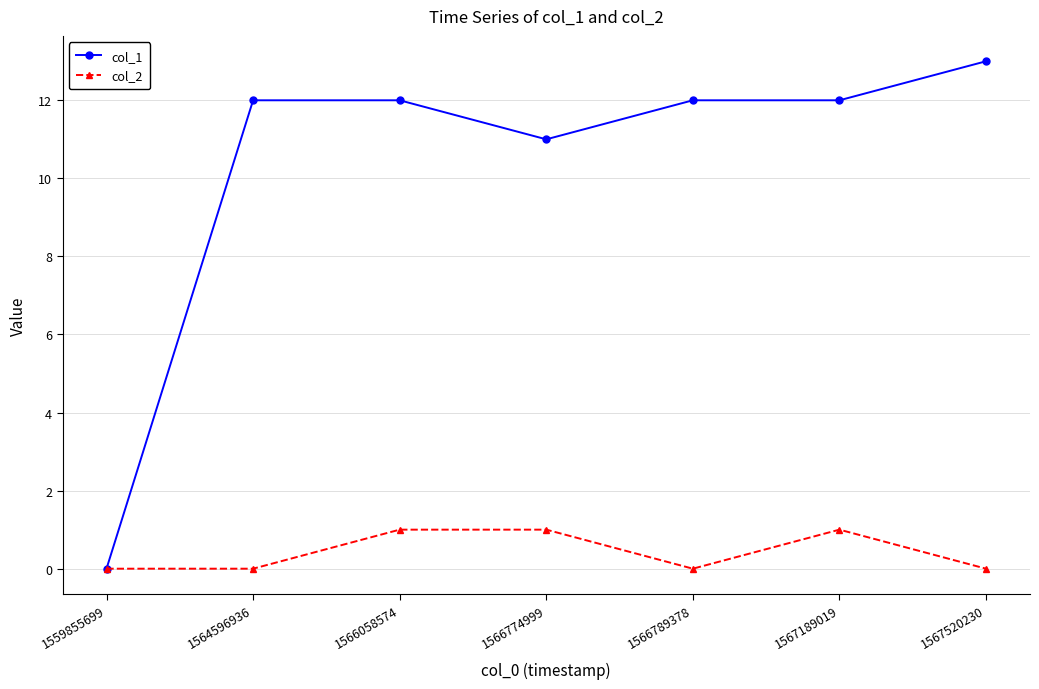

Is it true that col_1 equals 7 at 1567189019?

False